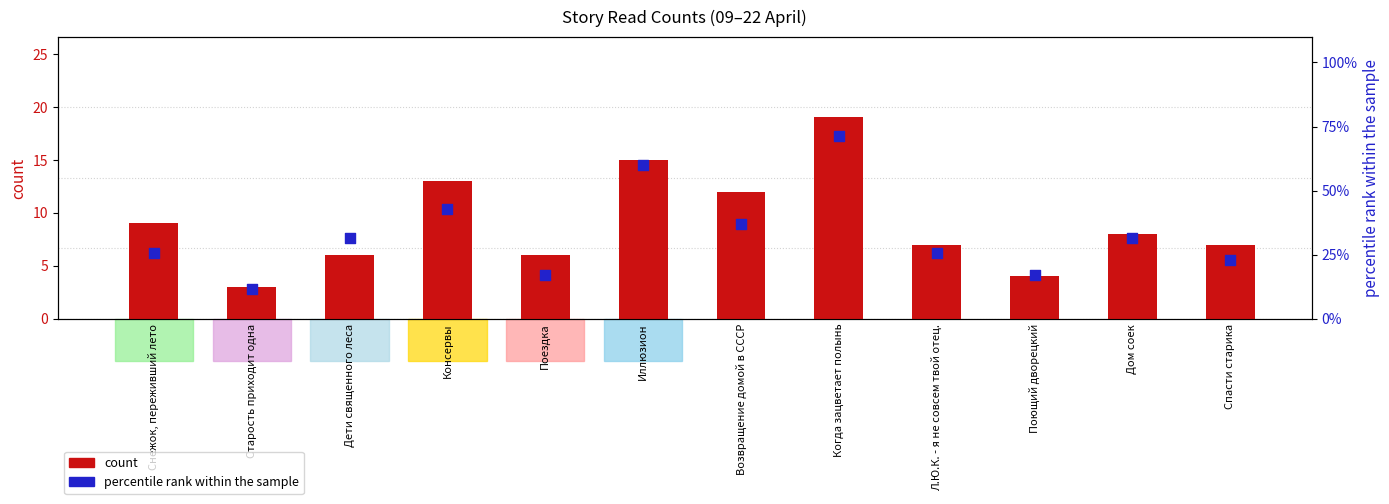

Which series reaches the maximum Y coordinate?

percentile rank within the sample